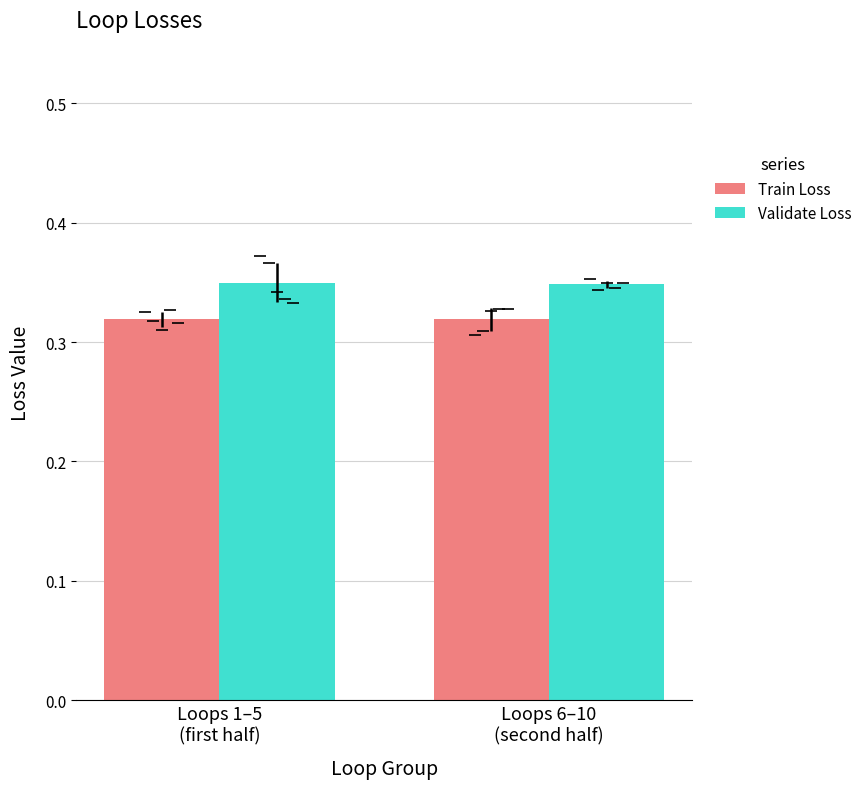

Are the bars horizontal?

No